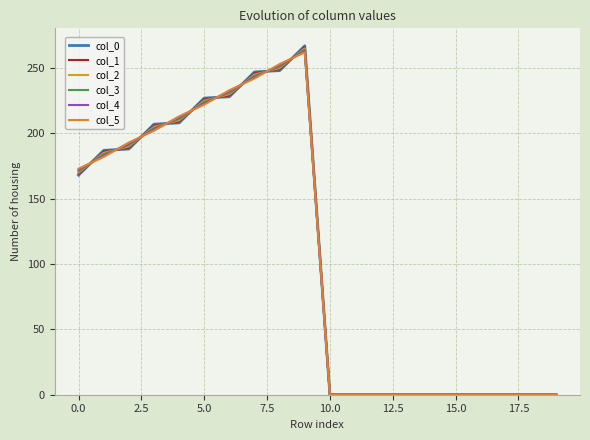

Which series has the widest spread of values?

col_0